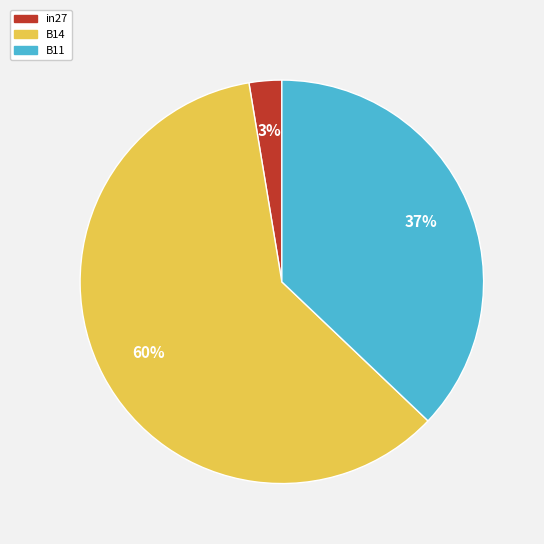

Count the number of slices in the pie.

3